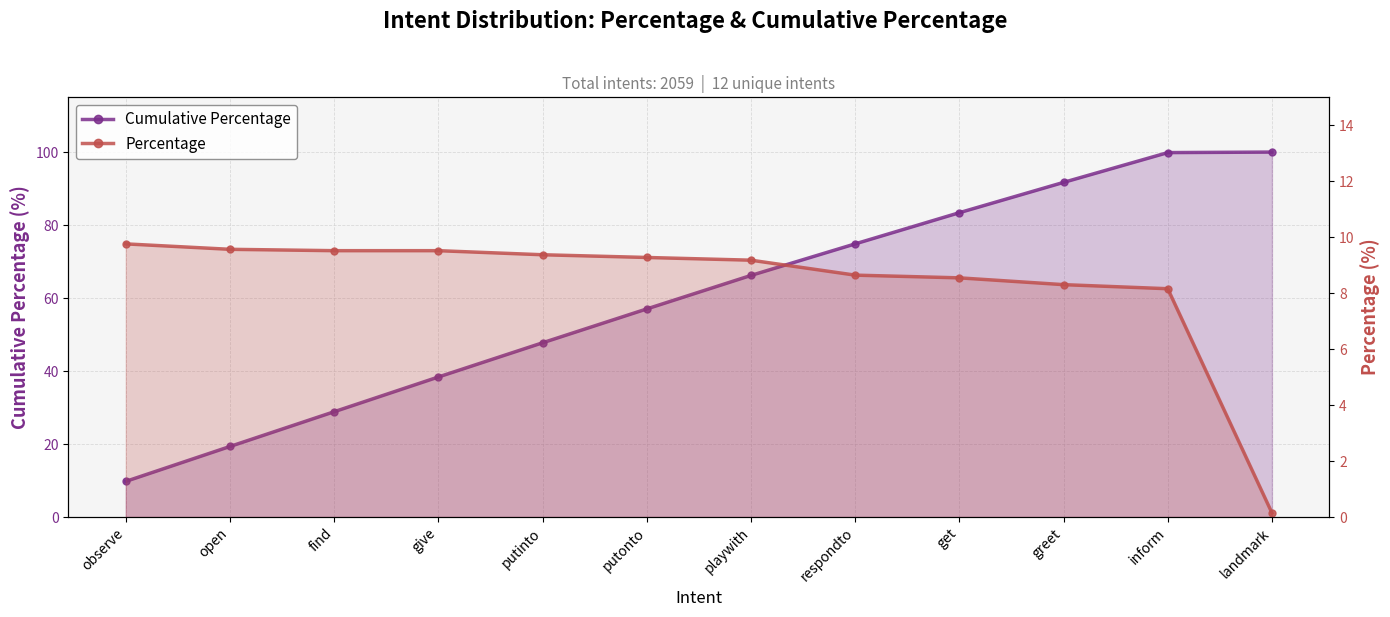

How many values in the Percentage series are below 9?

5